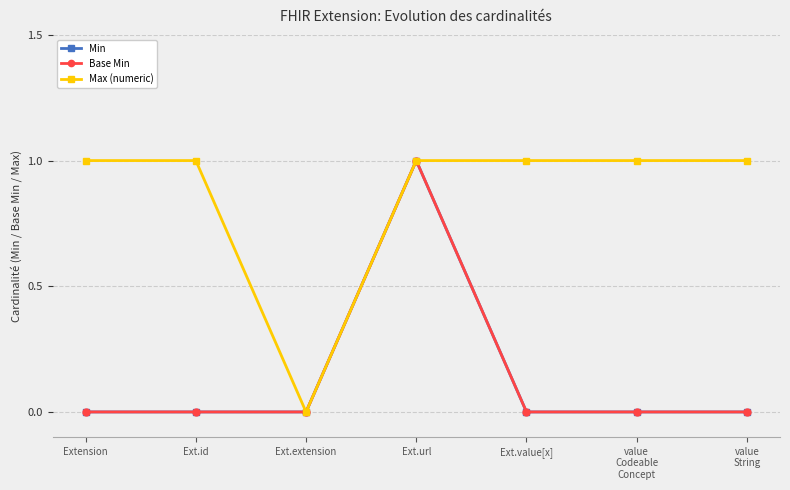

True or false: Min and Max (numeric) intersect in this chart.

False